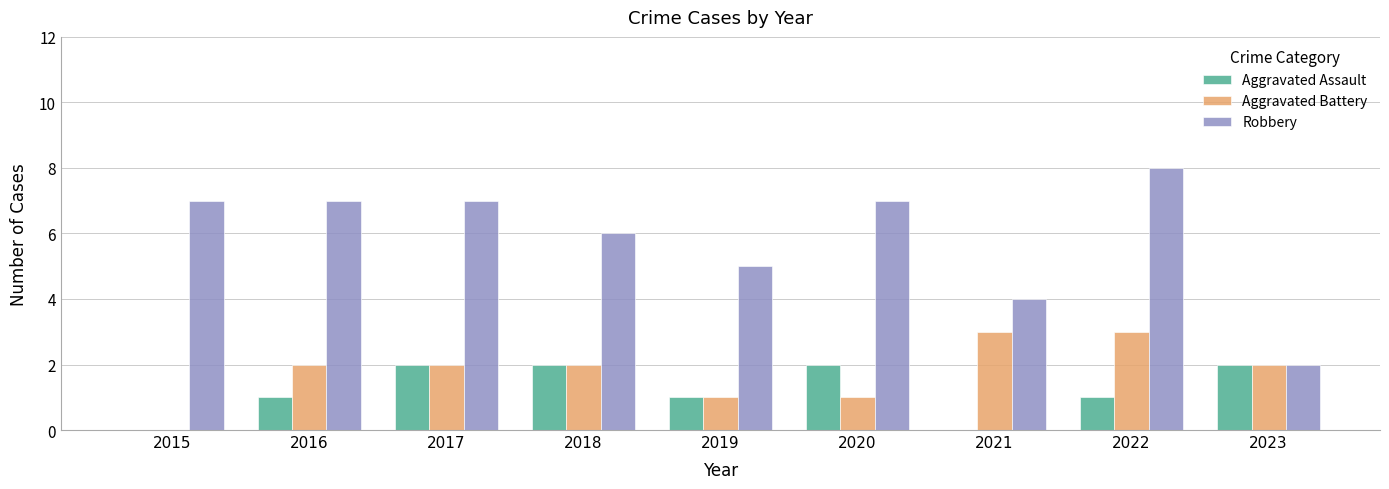

Which series changed the most between 2016 and 2017?

Aggravated Assault